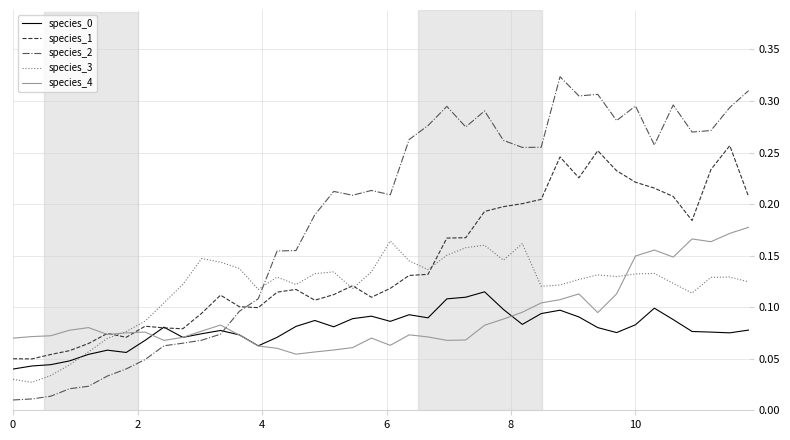

Which series has the largest range (max minus min)?

species_2